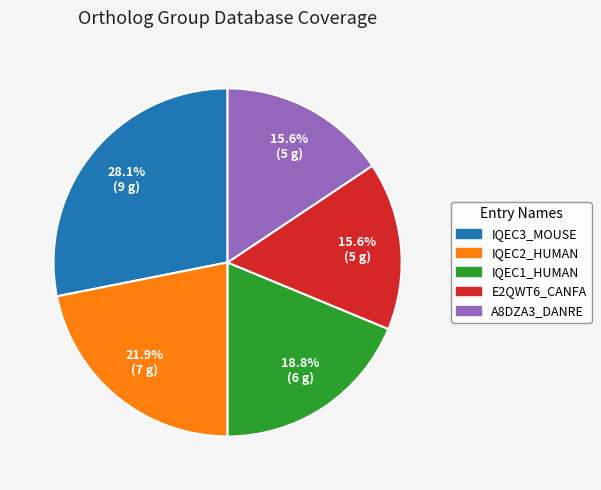

Does IQEC3_MOUSE account for over 50% of the chart?

No